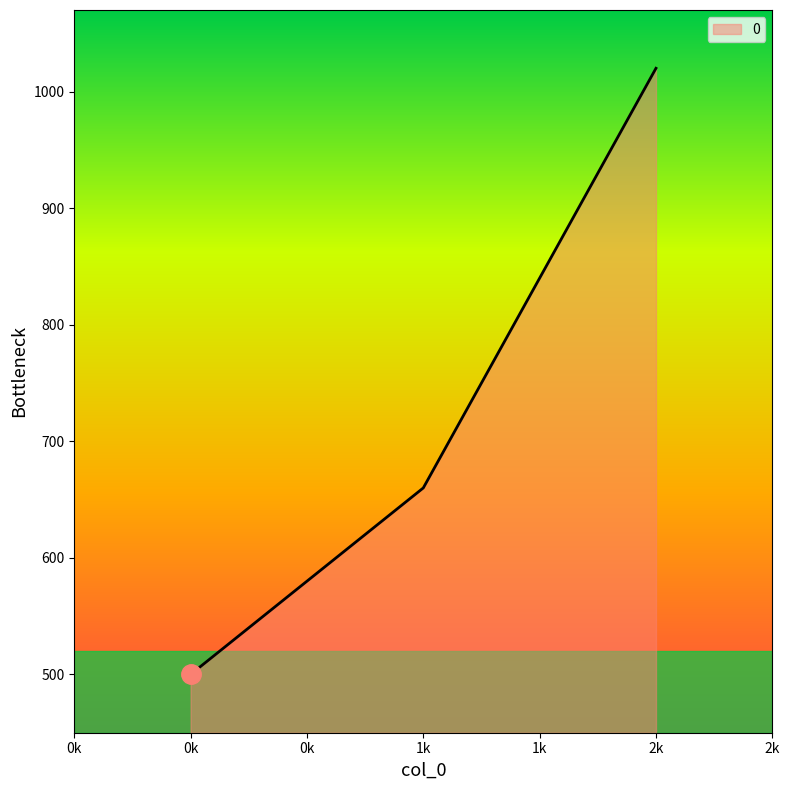

Reading right to left, transcribe all the data shown in this chart.

1020	660	500